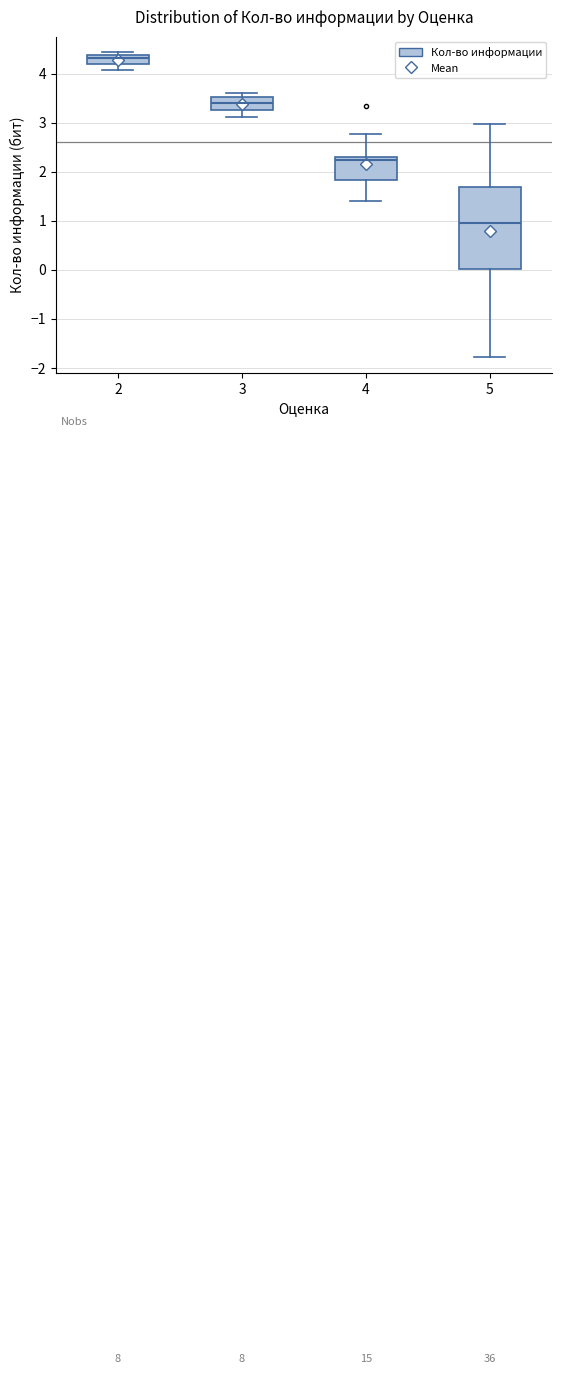

Where does the lower whisker of the box at x = 5 end on the y-axis? The values are not printed on the chart, so give them approximately, as read against the axis.

-1.8